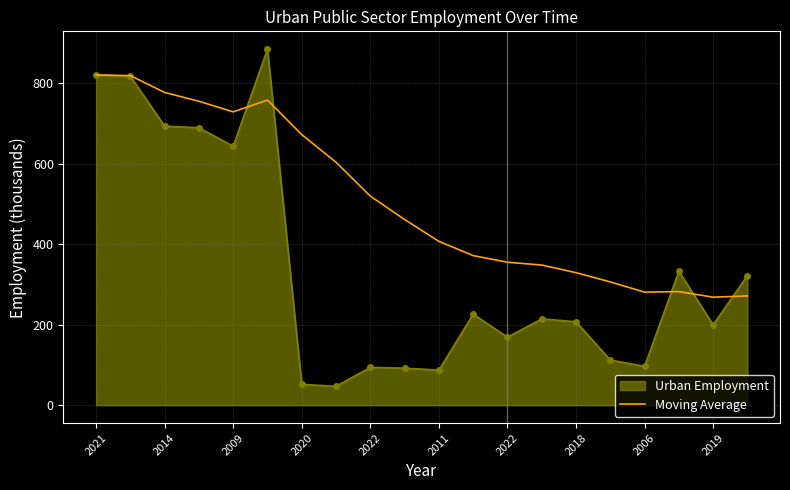

Which series has the largest total across all categories?

Moving Average